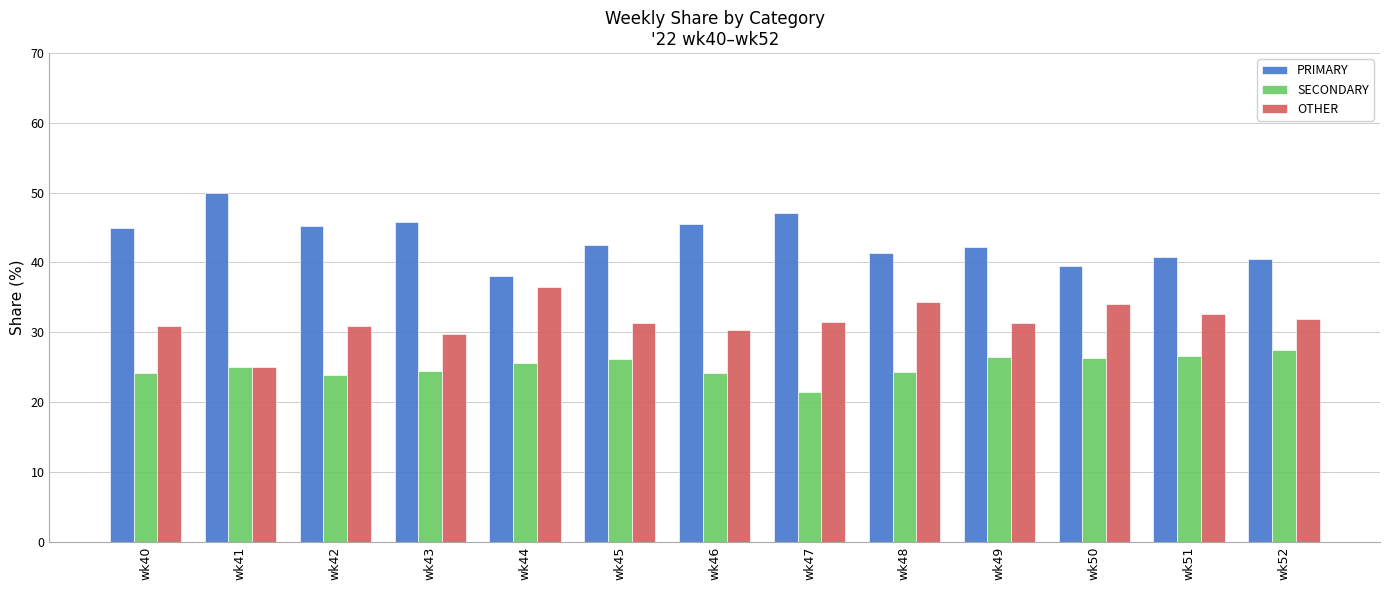

What are all the series names shown in the legend?

PRIMARY, SECONDARY, OTHER